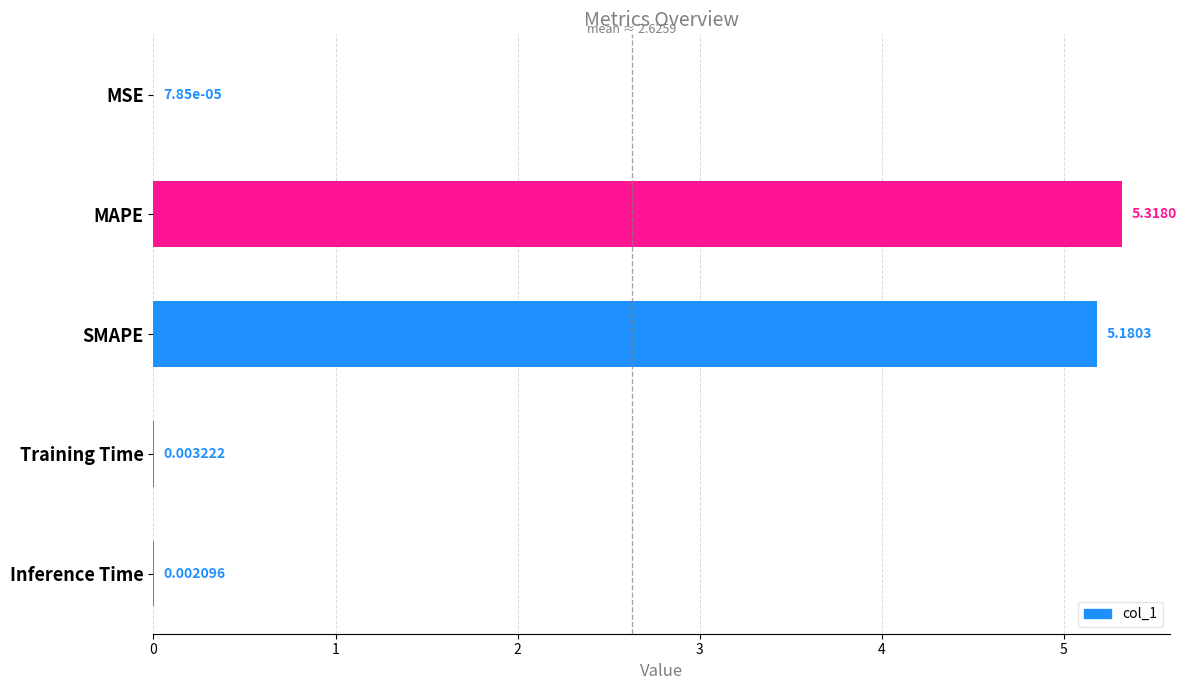

Does the chart contain stacked bars?

No